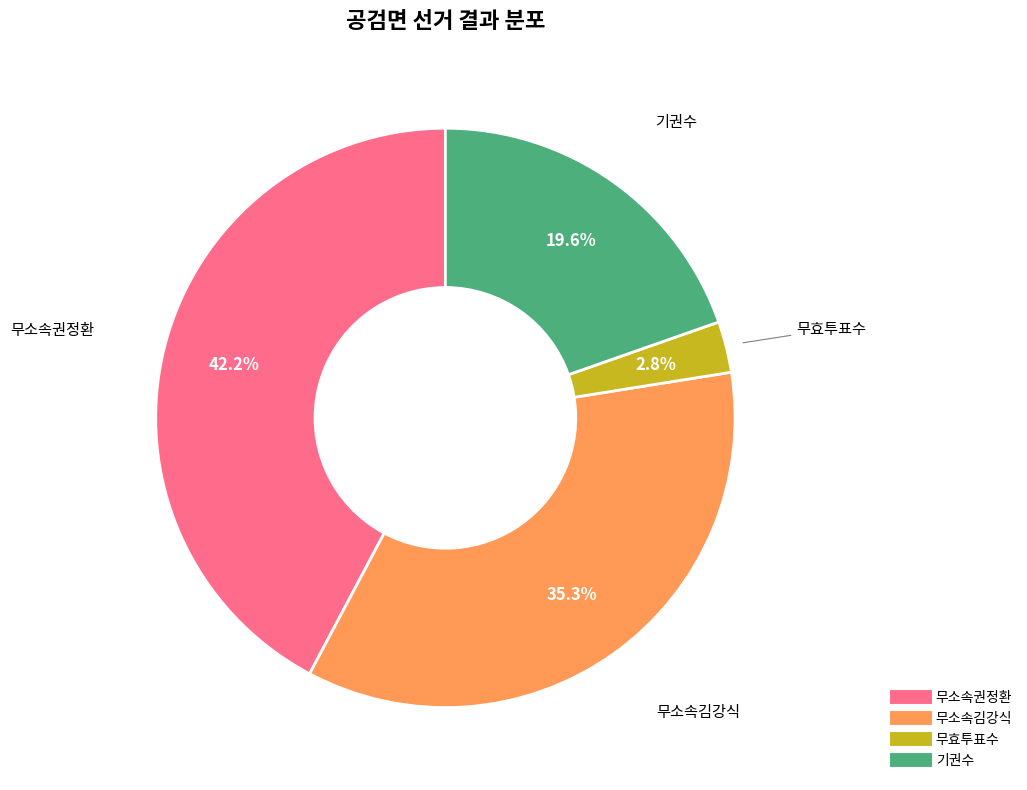

Is there a majority slice in this chart?

No